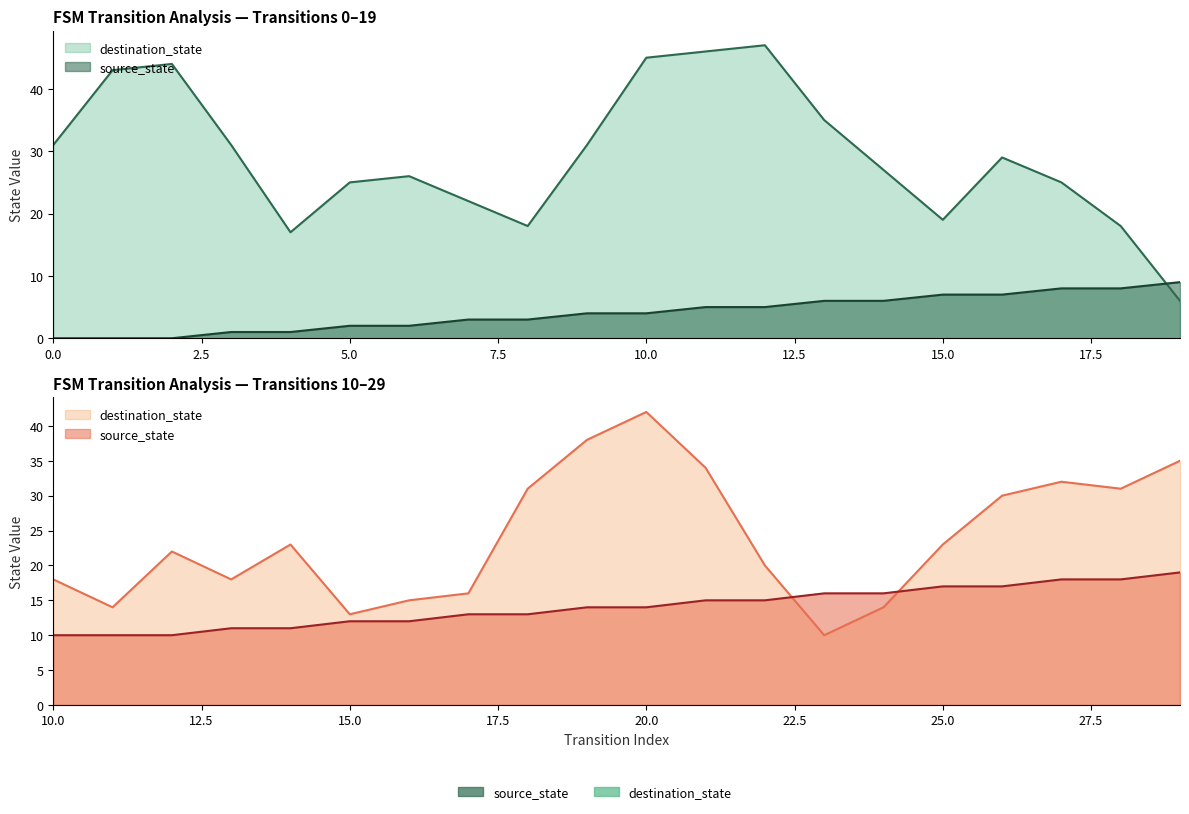

Reading left to right, extract all data points from this chart.

0=0	1=0	2=0	3=1	4=1	5=2	6=2	7=3	8=3	9=4	10=4	11=5	12=5	13=6	14=6	15=7	16=7	17=8	18=8	19=9